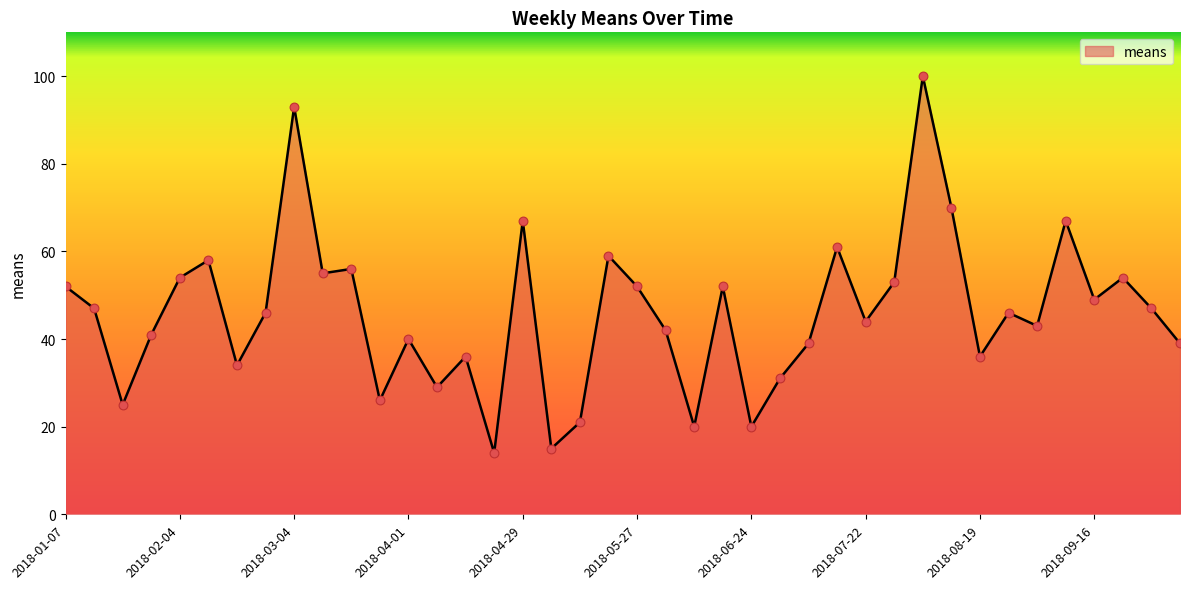

What is the greatest value displayed?

100